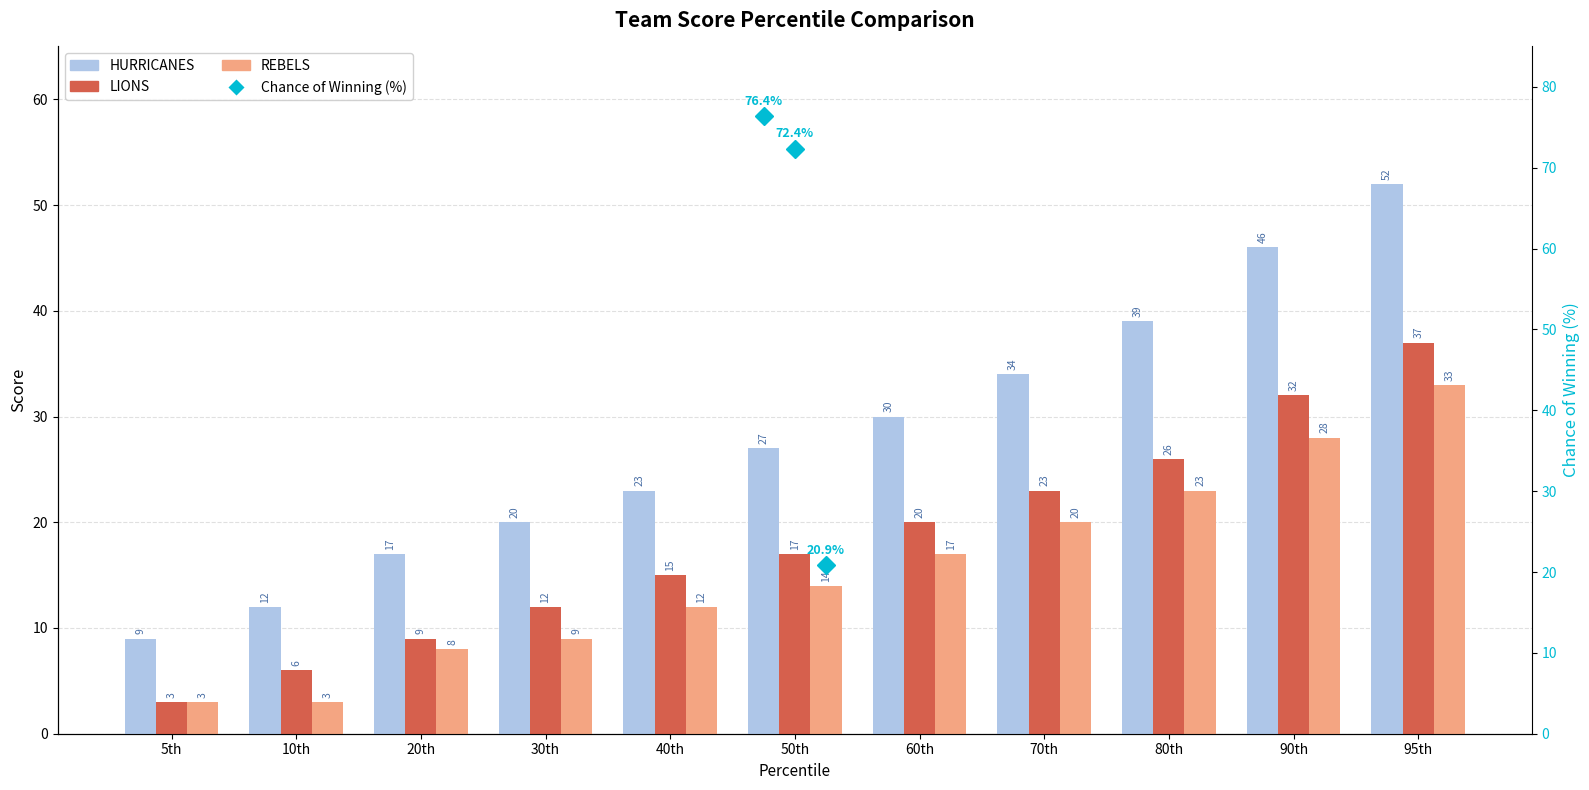

What is the spread (max minus min) of values at 70th?

14